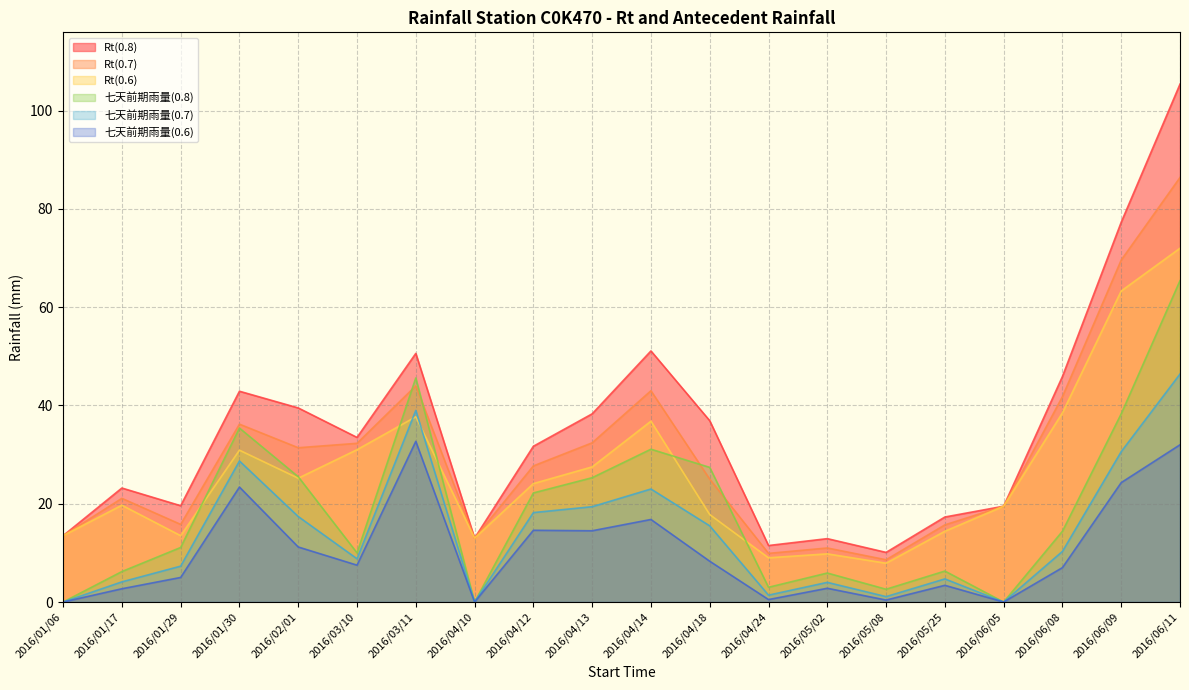

How many lines are shown in the chart?

6